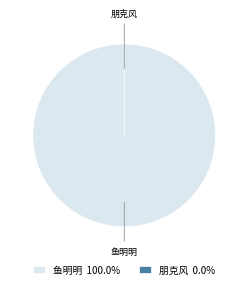

Count the number of slices in the pie.

2